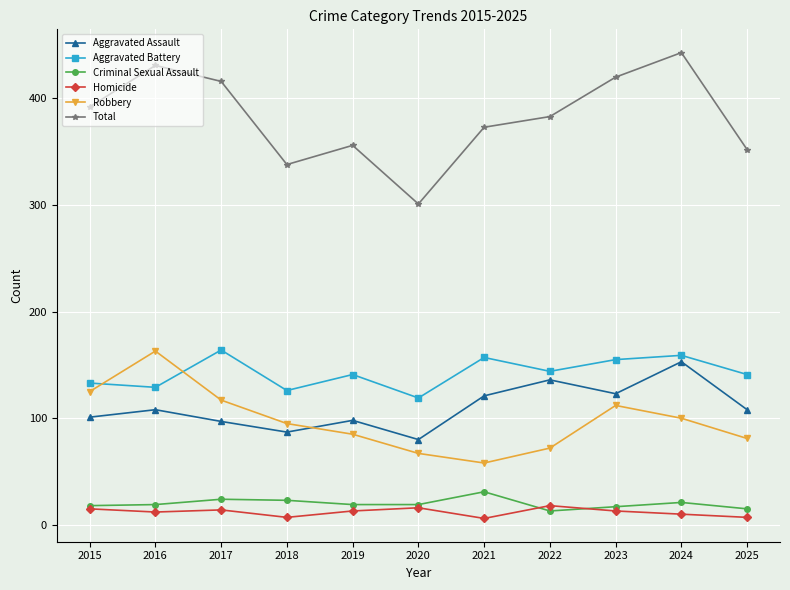

Which label corresponds to the largest value in the chart?

2024